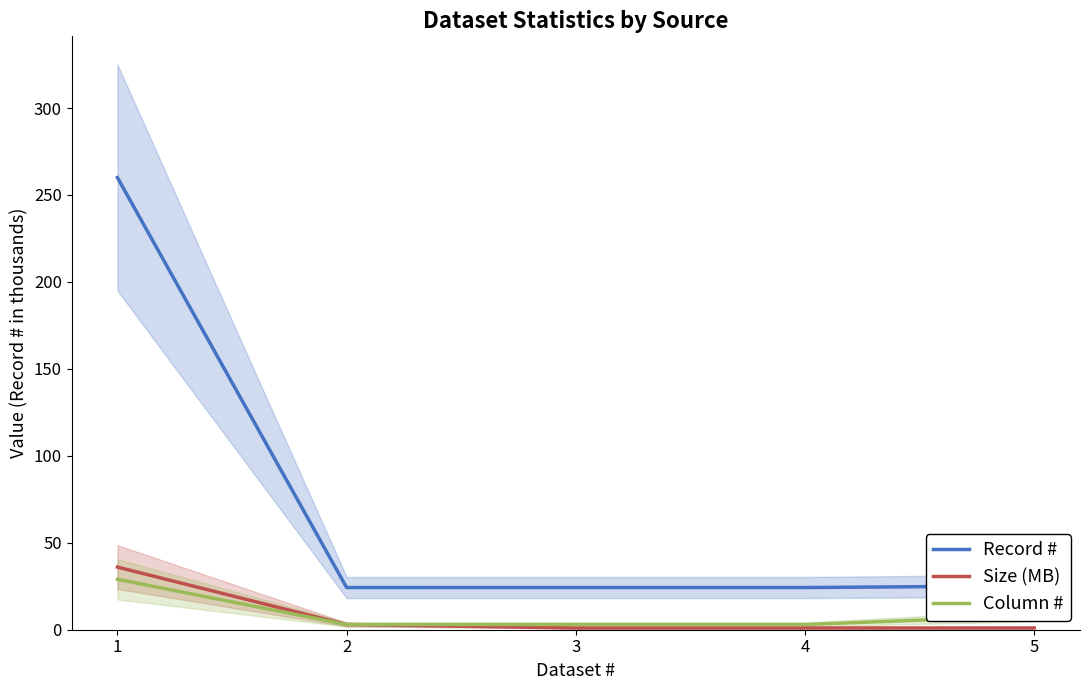

At how many categories does at least one series exceed 83?

1